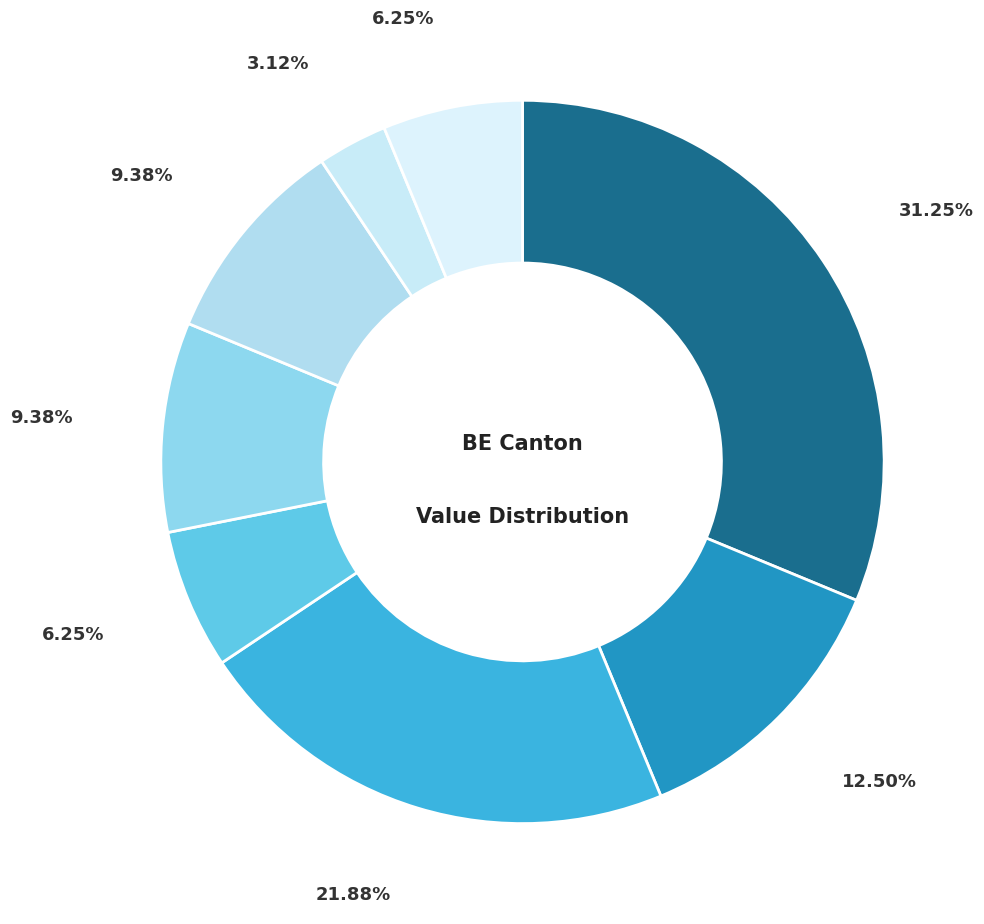

How many slices are in this pie chart?

8